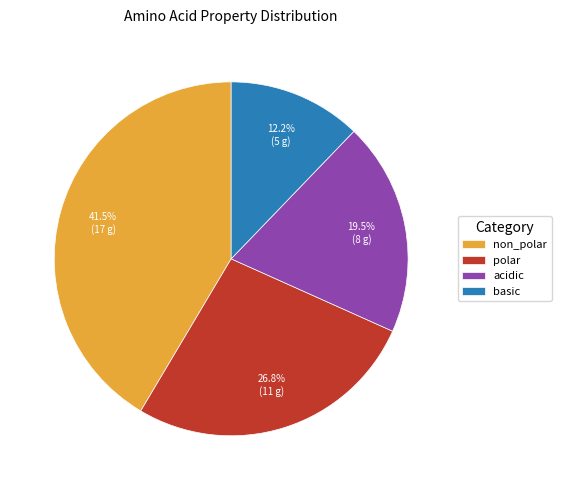

Is there a majority slice in this chart?

No